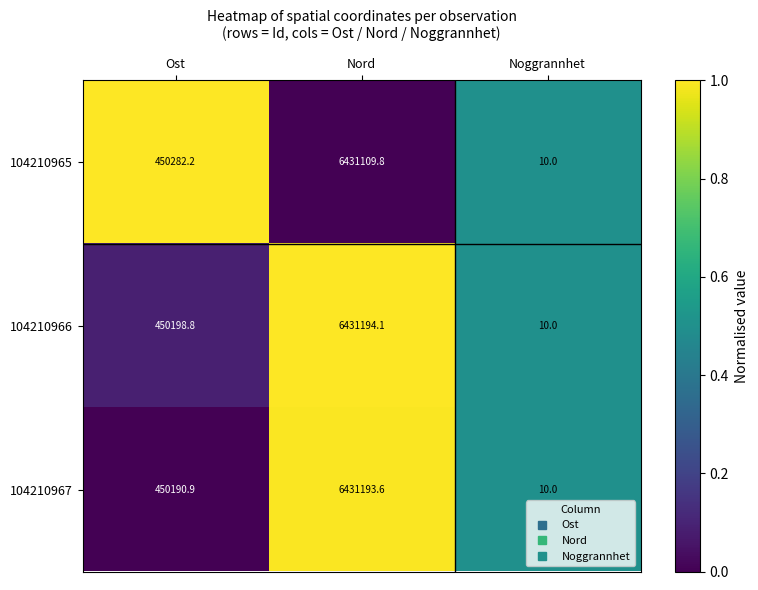

What is the smallest value displayed?

10.0